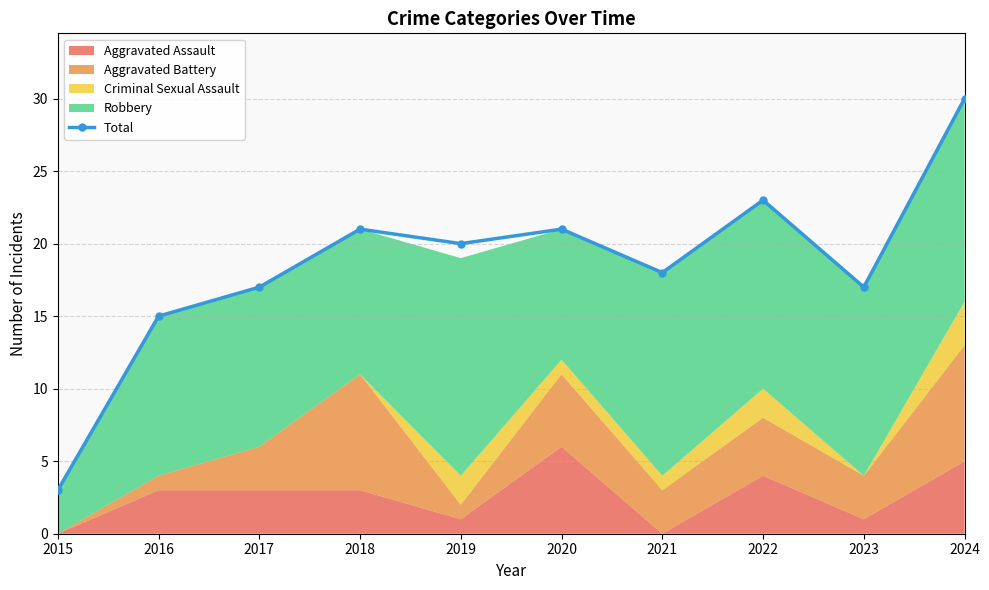

True or false: the data shows 25 at 2016.

False